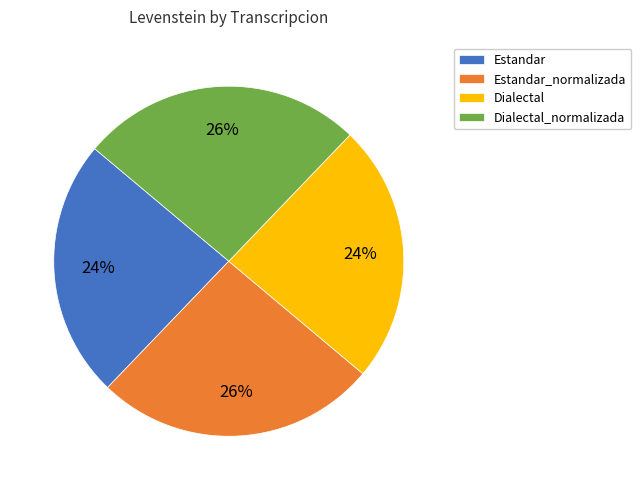

To the nearest percent, what is the average slice percentage?

25%